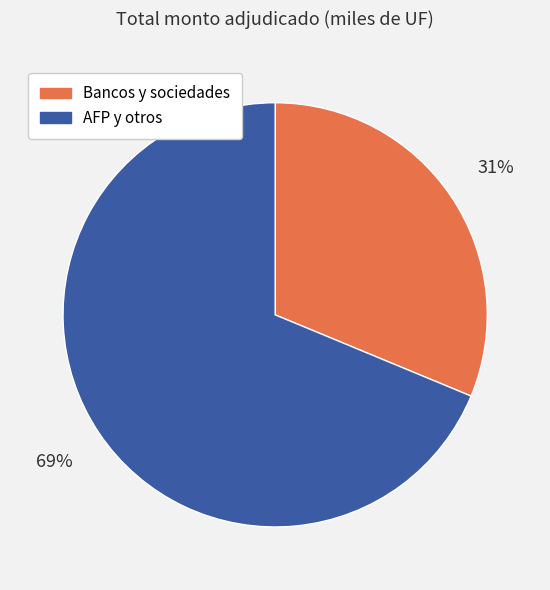

To the nearest percent, what portion does AFP y otros represent?

69%